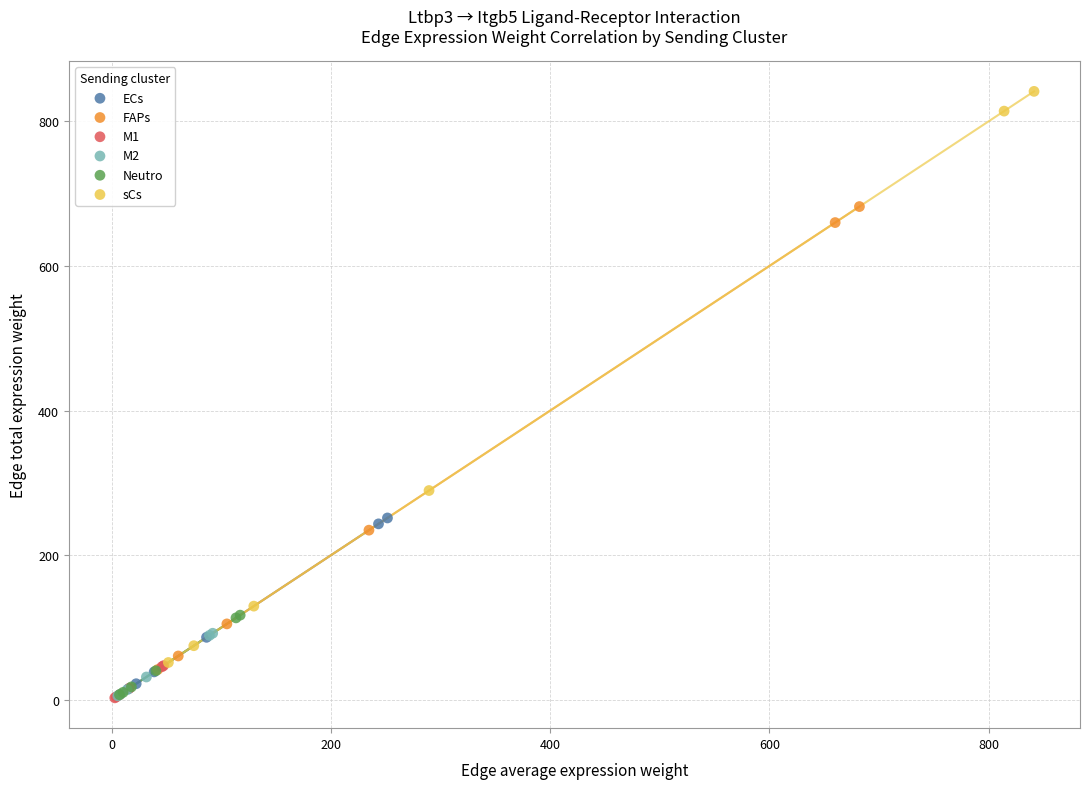

Which series contains the highest Y value?

sCs